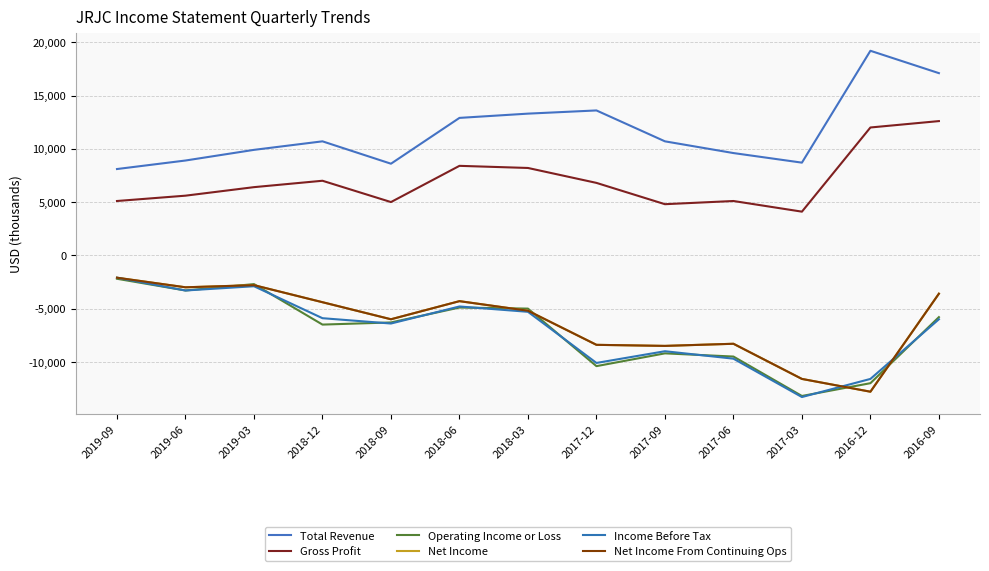

Which series has the widest spread of values?

Income Before Tax